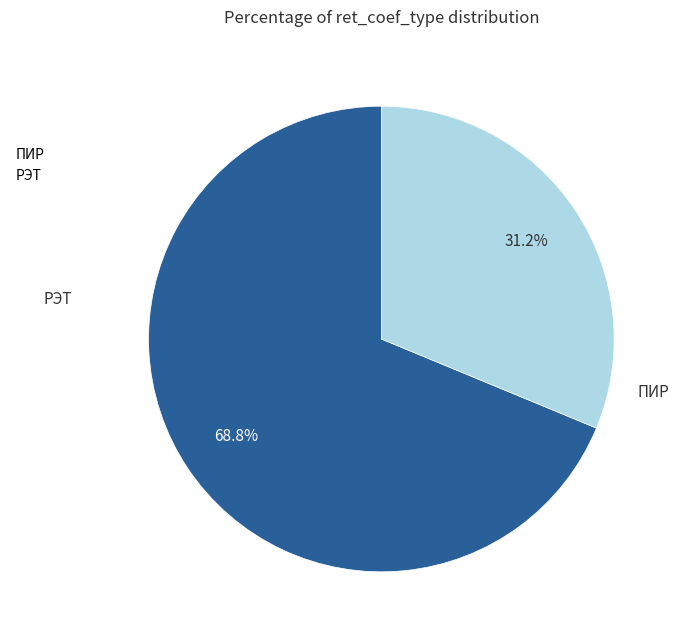

To the nearest percent, what portion does РЭТ represent?

31%